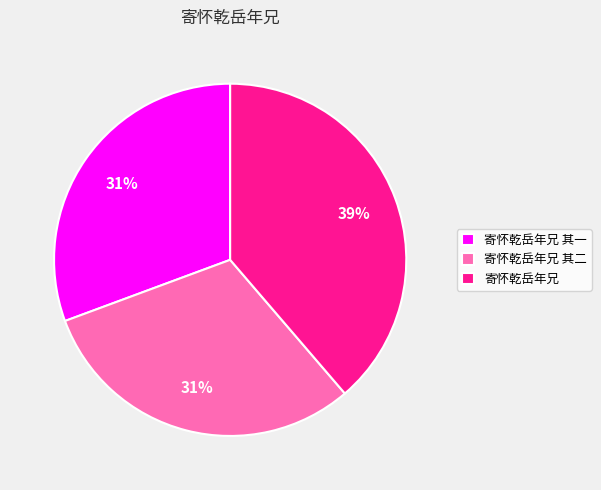

Which category has the biggest portion of the pie?

寄怀乾岳年兄